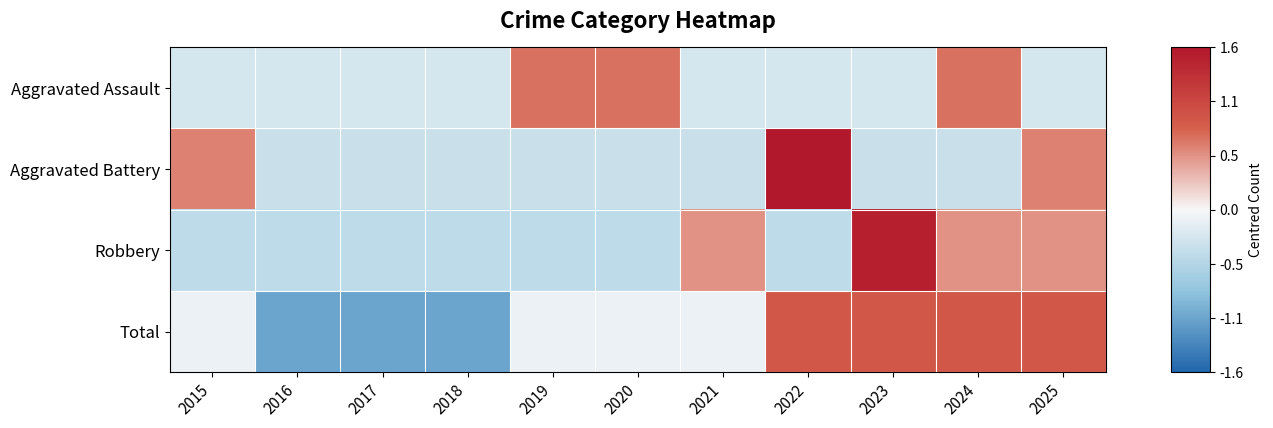

Reading right to left, transcribe all the data shown in this chart.

Aggravated Assault: 2025=-0.3	2024=0.7	2023=-0.3	2022=-0.3	2021=-0.3	2020=0.7	2019=0.7	2018=-0.3	2017=-0.3	2016=-0.3	2015=-0.3
Aggravated Battery: 2025=0.6	2024=-0.4	2023=-0.4	2022=1.6	2021=-0.4	2020=-0.4	2019=-0.4	2018=-0.4	2017=-0.4	2016=-0.4	2015=0.6
Robbery: 2025=0.5	2024=0.5	2023=1.5	2022=-0.5	2021=0.5	2020=-0.5	2019=-0.5	2018=-0.5	2017=-0.5	2016=-0.5	2015=-0.5
Total: 2025=0.9	2024=0.9	2023=0.9	2022=0.9	2021=-0.1	2020=-0.1	2019=-0.1	2018=-1.1	2017=-1.1	2016=-1.1	2015=-0.1